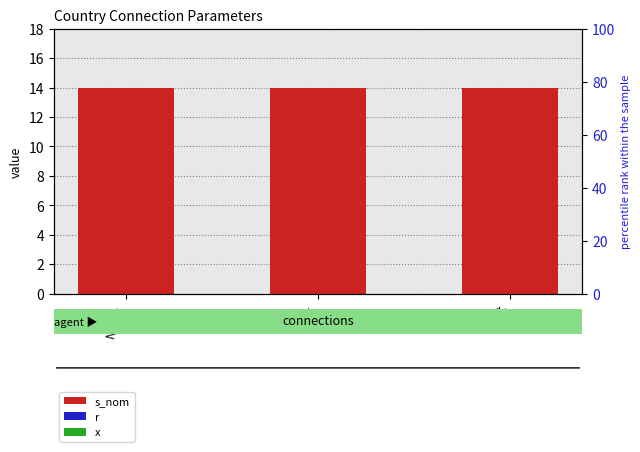

Is it true that x equals 0.0 at East?

True